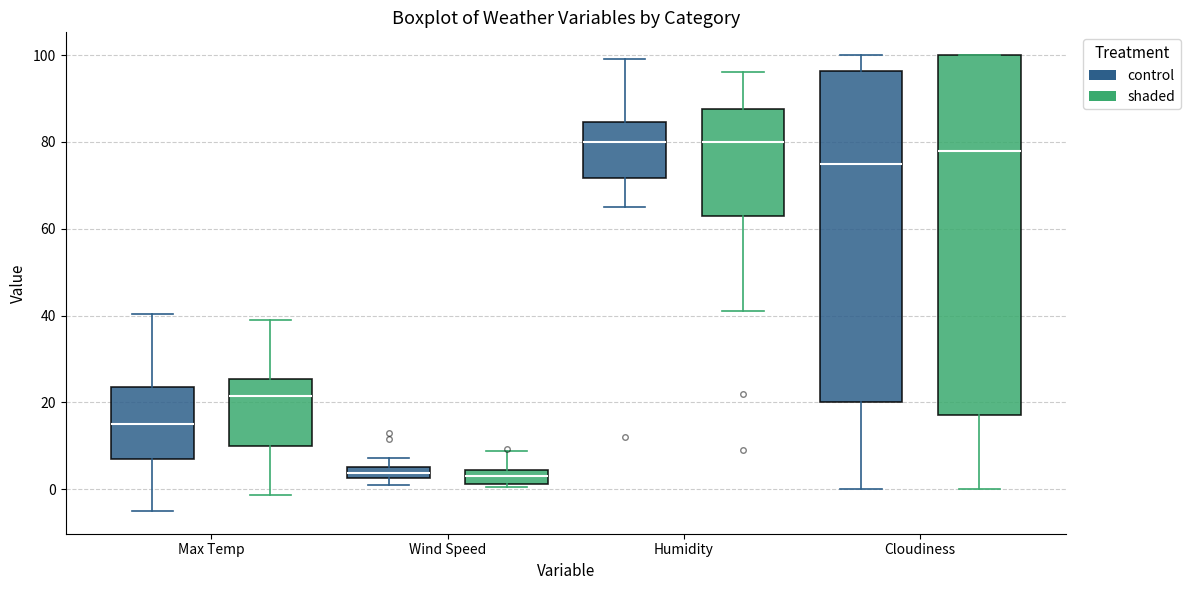

Which box is the tallest, from its lower edge to its upper edge?

Cloudiness (shaded)